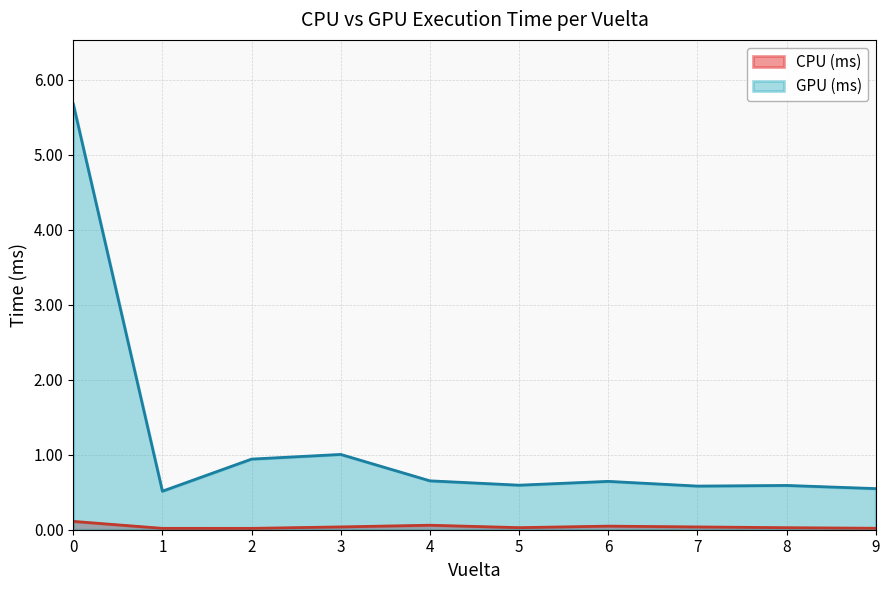

True or false: CPU (ms) has more than 0 interior local peaks.

True